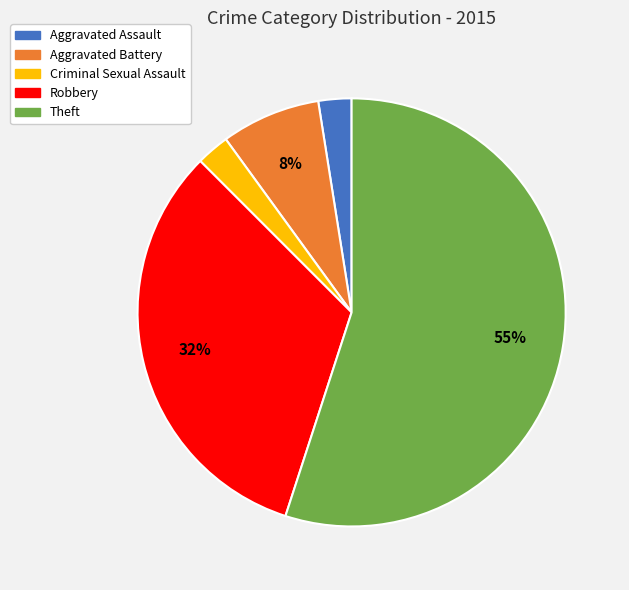

How many slices are in this pie chart?

5